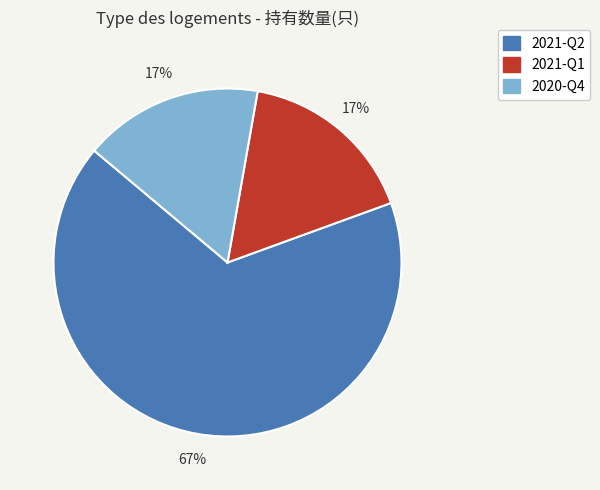

Which category has the biggest portion of the pie?

2021-Q2